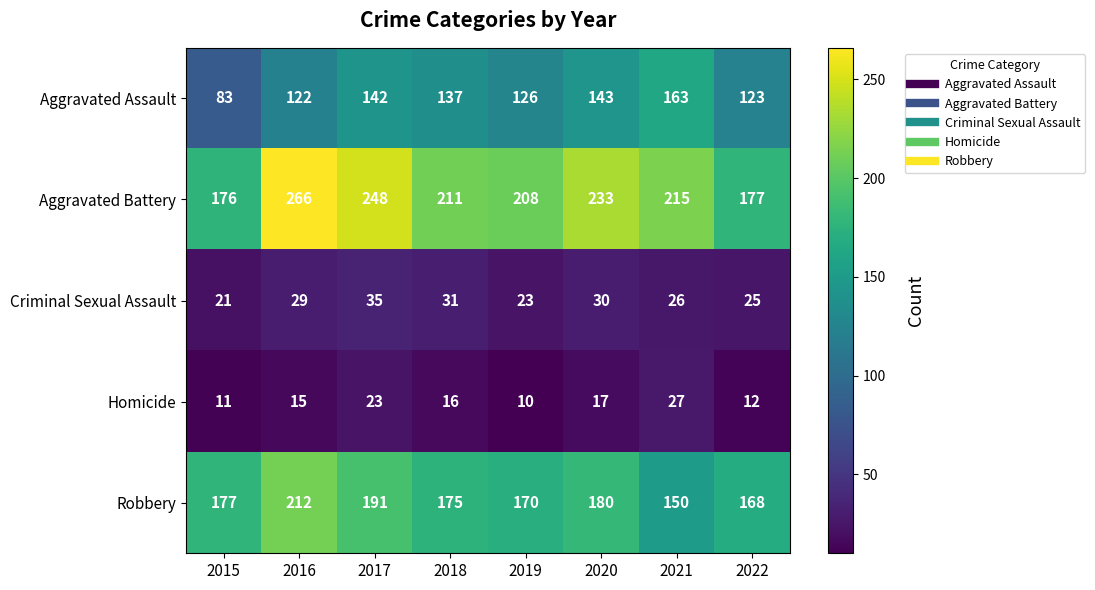

What is the highest value of the Aggravated Assault series?

163